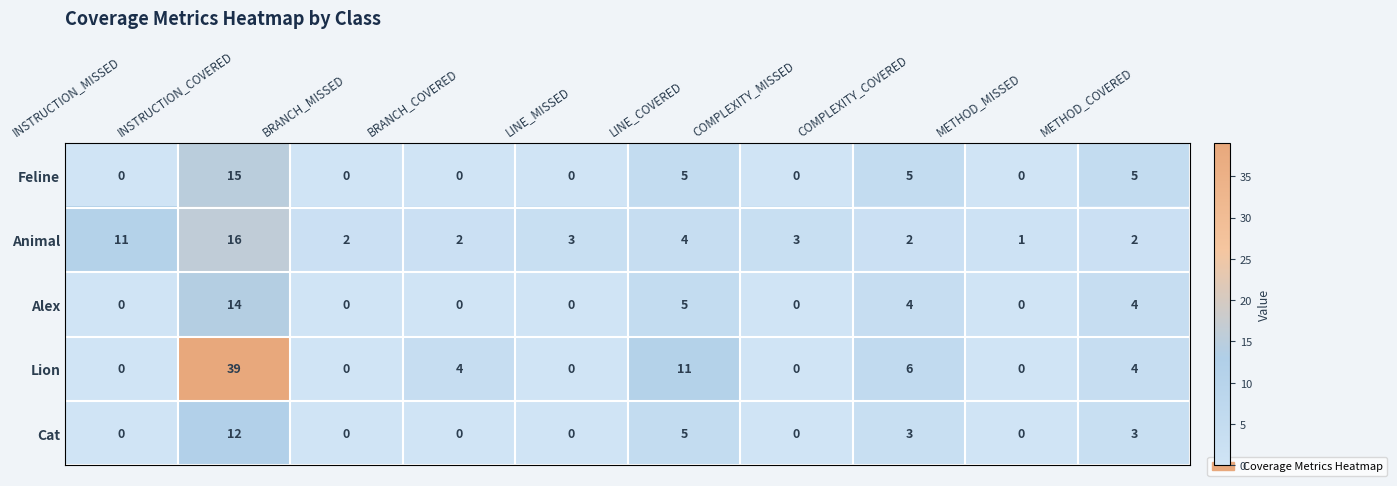

At which category does the chart reach its peak across all series?

INSTRUCTION_COVERED